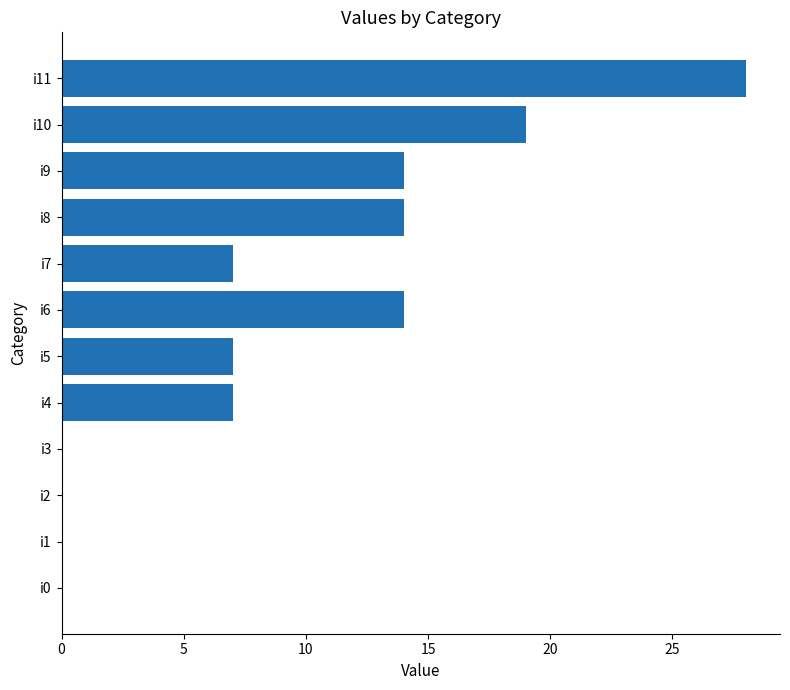

What is the change in value from i0 to i10?

+19